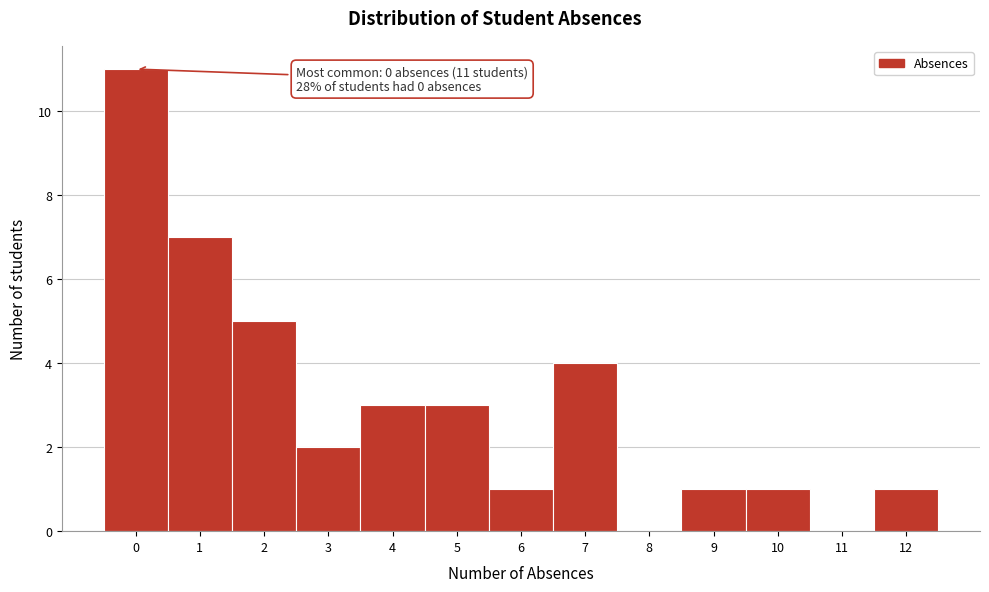

Over which range of the x-axis is the bar tallest?

-0.5 to 0.5